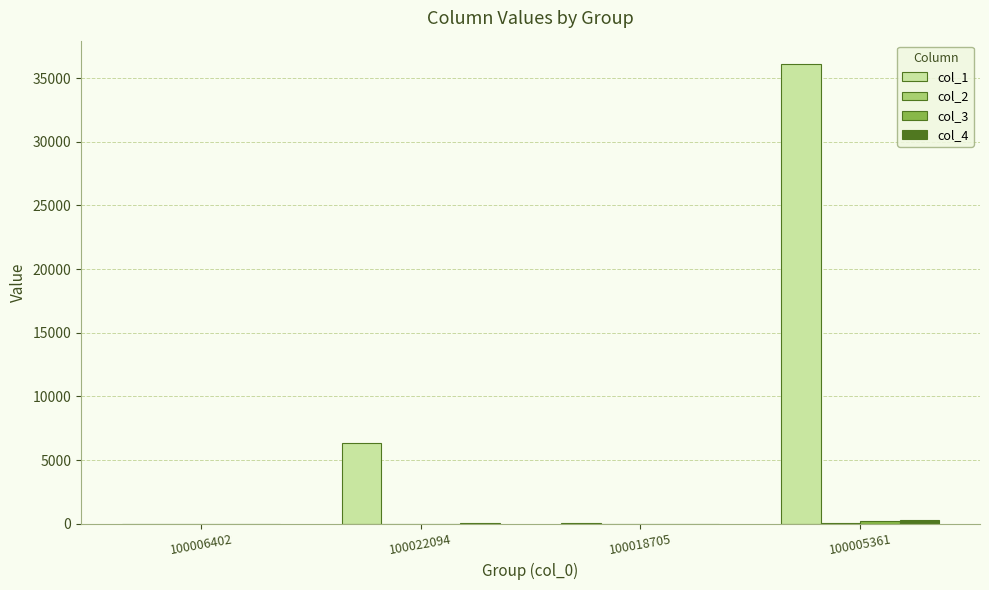

At which category is the sum across all series the highest?

100005361